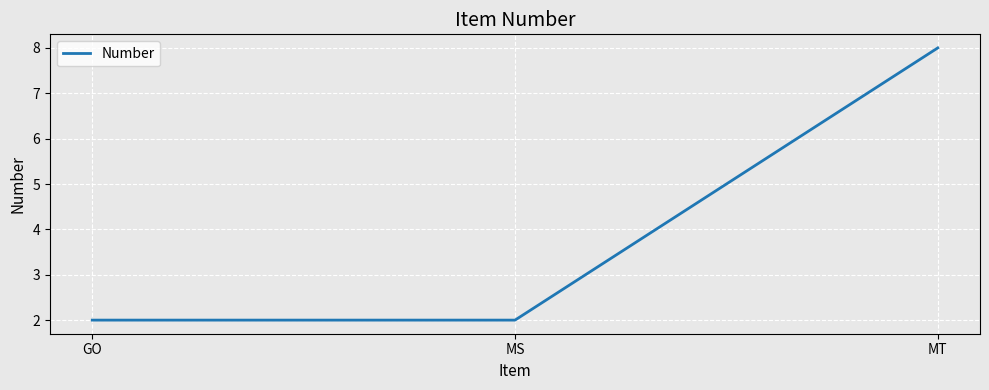

Reading right to left, list all the values displayed in this chart.

8	2	2